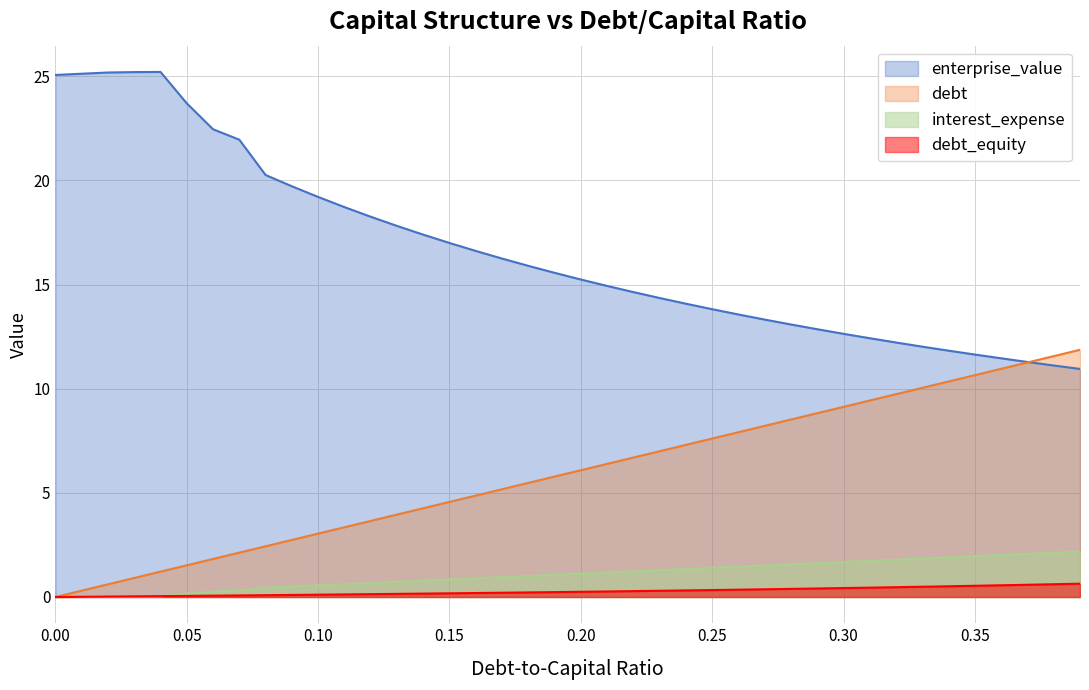

What is the value of the enterprise_value point at the 36th from the left?

11.6